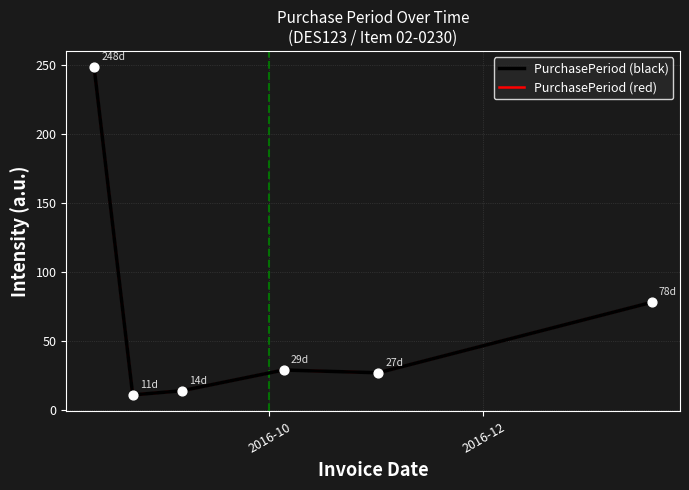

What is the maximum value shown in the chart?

248